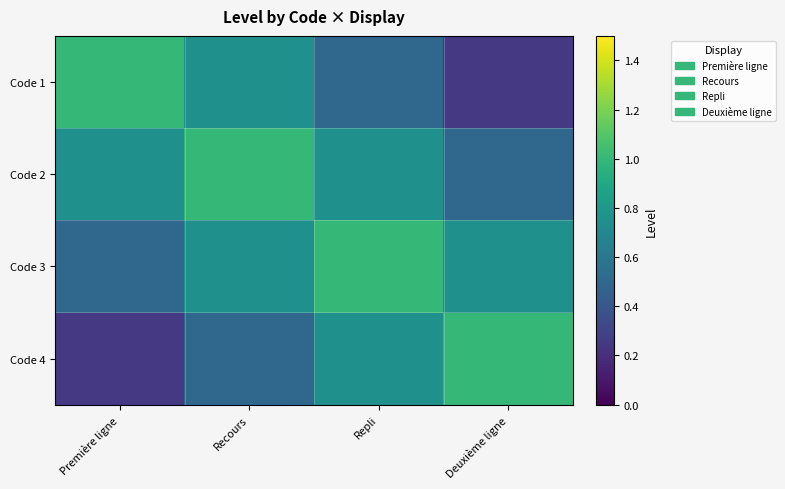

What is the difference between the highest and lowest values at Recours?

0.5